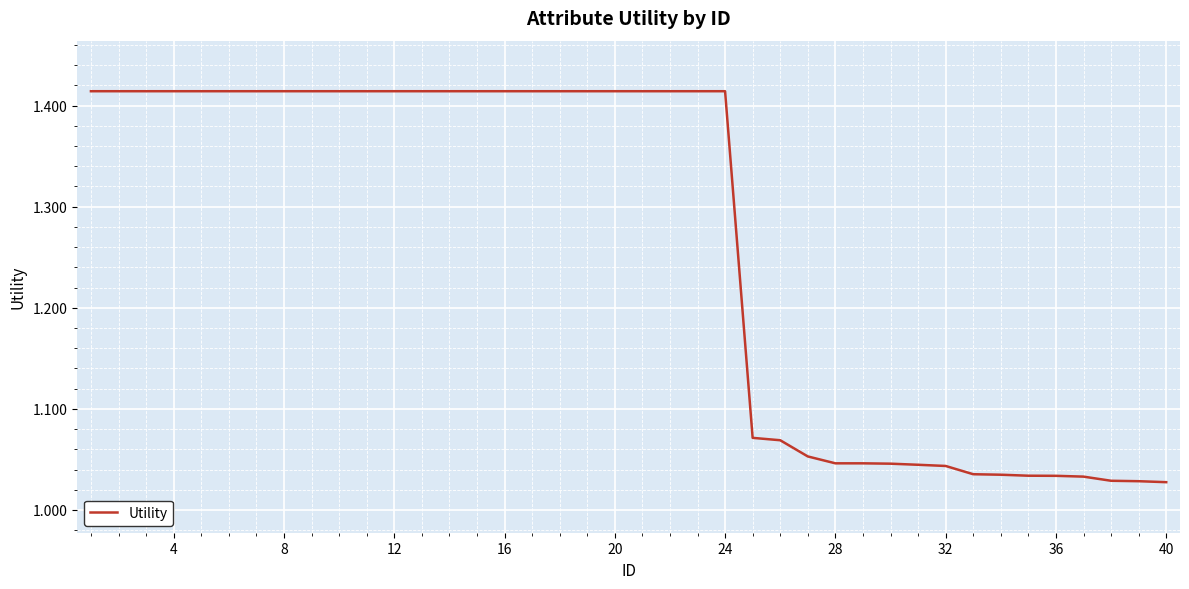

What is the difference between the maximum and minimum values?

0.4